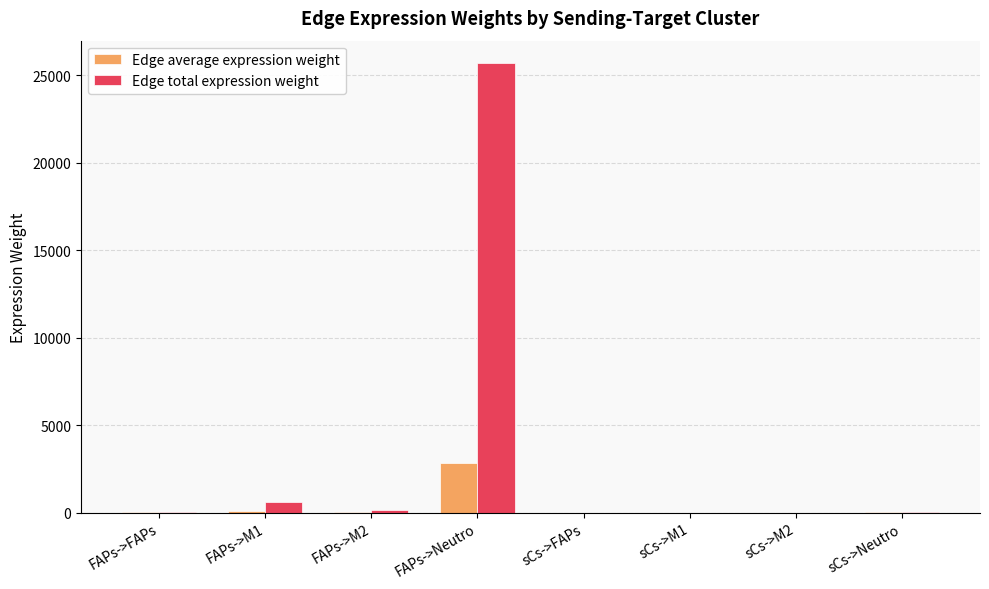

What is the total value across all series at sCs->M2?

0.3